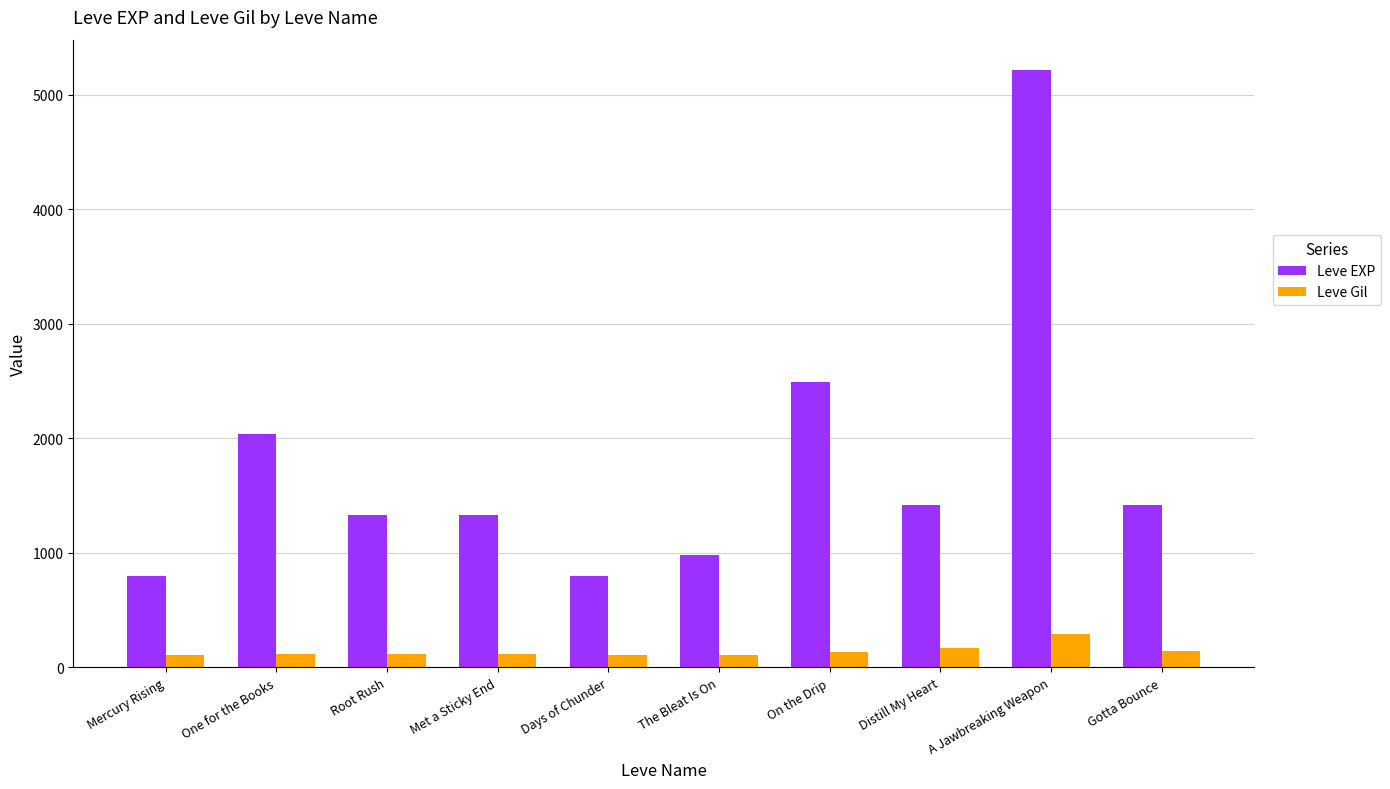

Which series changed the most between One for the Books and The Bleat Is On?

Leve EXP